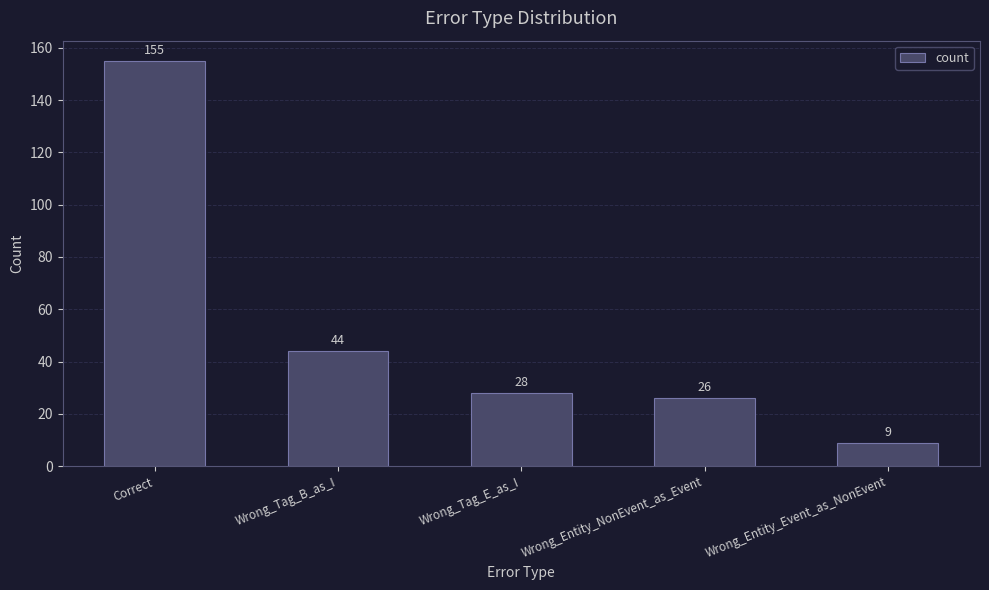

Rank the categories by value from lowest to highest.

Wrong_Entity_Event_as_NonEvent, Wrong_Entity_NonEvent_as_Event, Wrong_Tag_E_as_I, Wrong_Tag_B_as_I, Correct